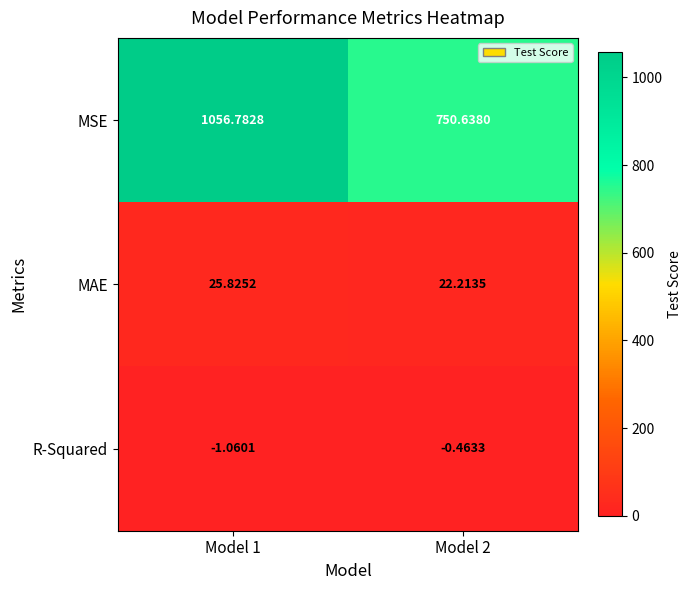

How many values in the MSE series exceed 1056?

1